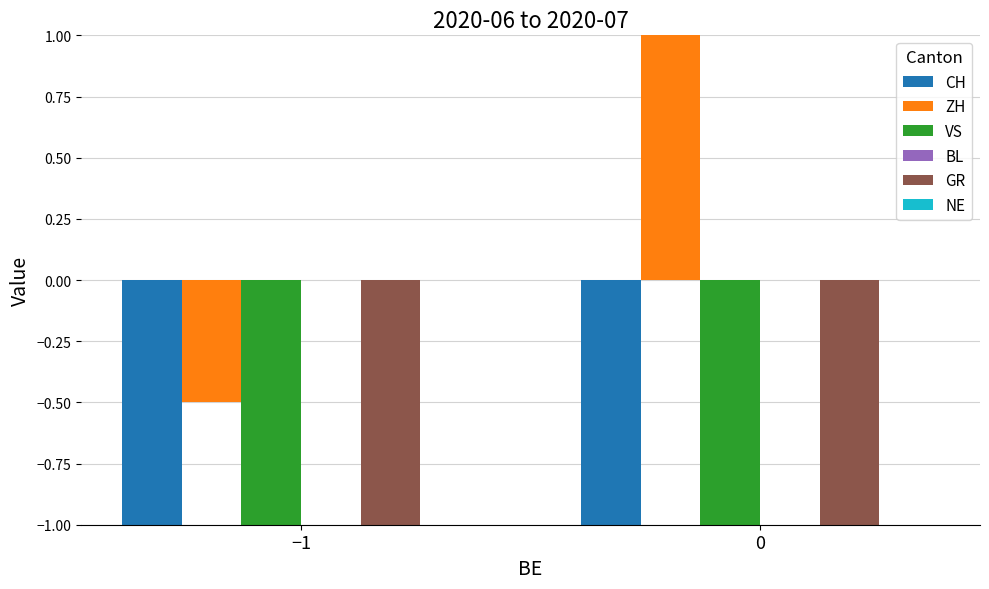

Reading left to right, what are all the values shown in this chart?

CH: -4.5	-2.5
ZH: -0.5	1.0
VS: -1.8	-1.5
BL: 0.0	0.0
GR: -1.0	-1.0
NE: 0.0	0.0